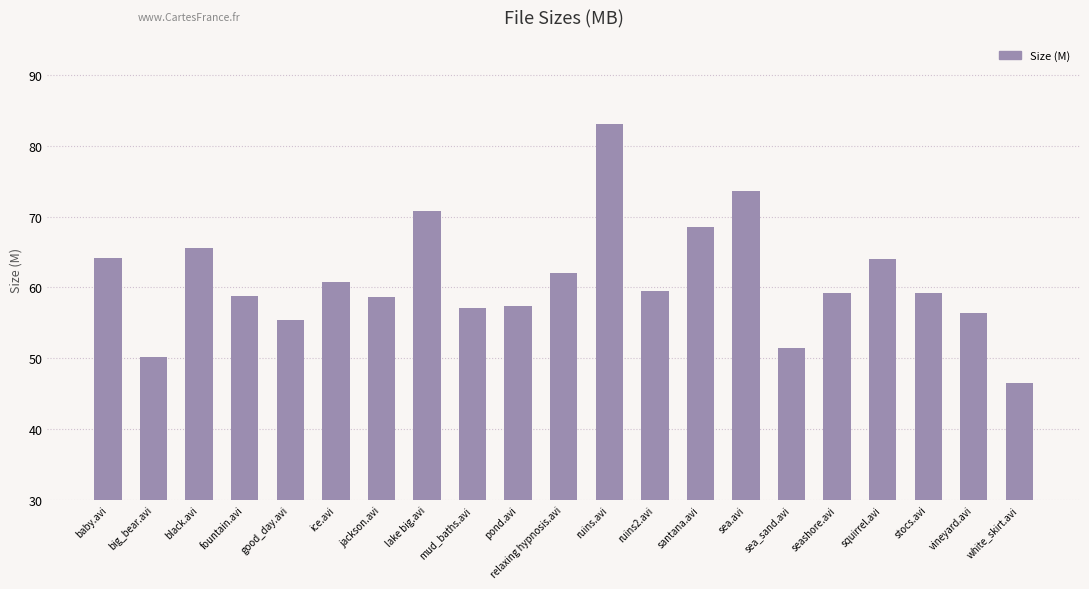

What is the difference between the second highest and minimum values?

27.2